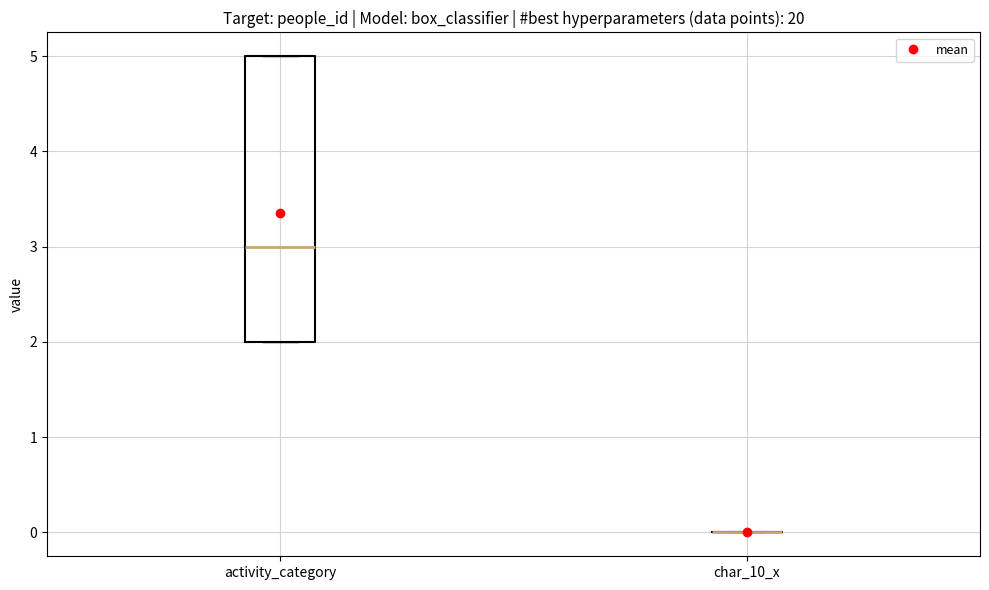

Reading left to right, read every box against the y-axis: the position of its median line, the range the box covers, and the ends of its whiskers. The values are not printed on the chart, so give them approximately, as read against the axis.

activity_category: median 3, box 2 to 5, whiskers 2 to 5
char_10_x: box collapsed to a line at 0, whiskers 0 to 0